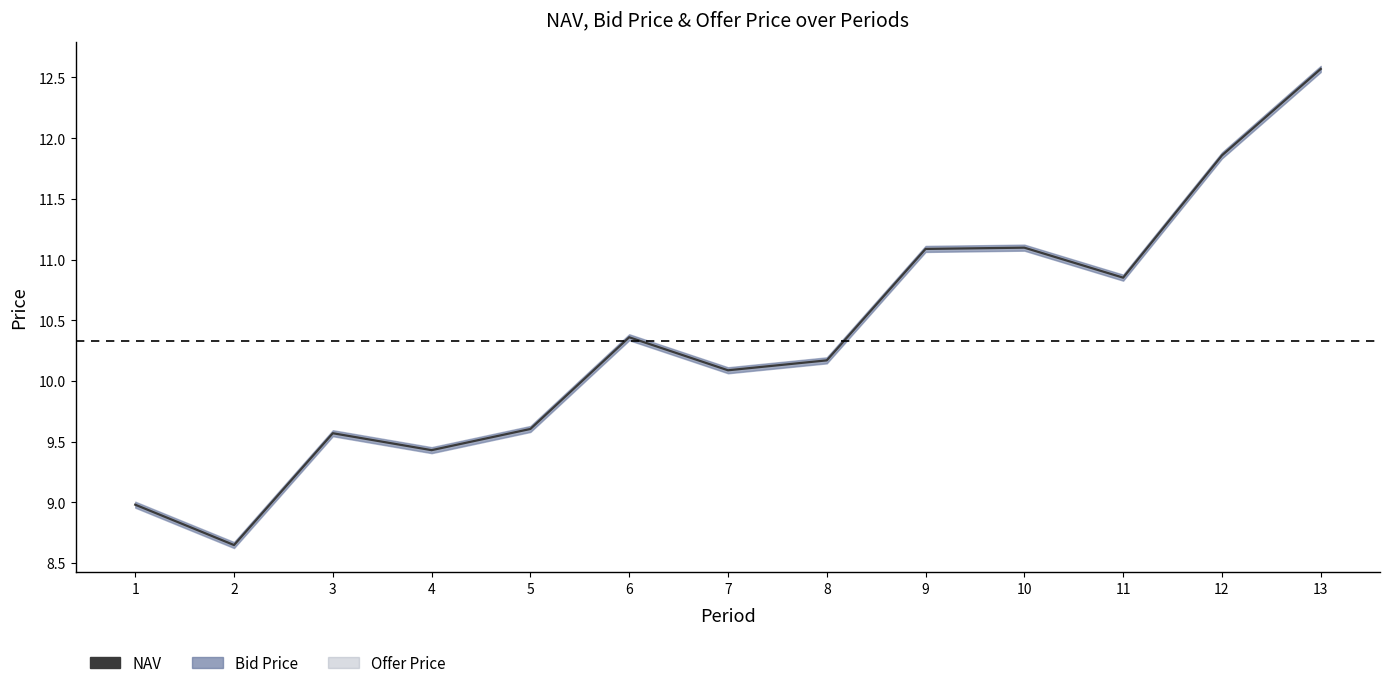

True or false: the data shows 6.3 at 7.

False